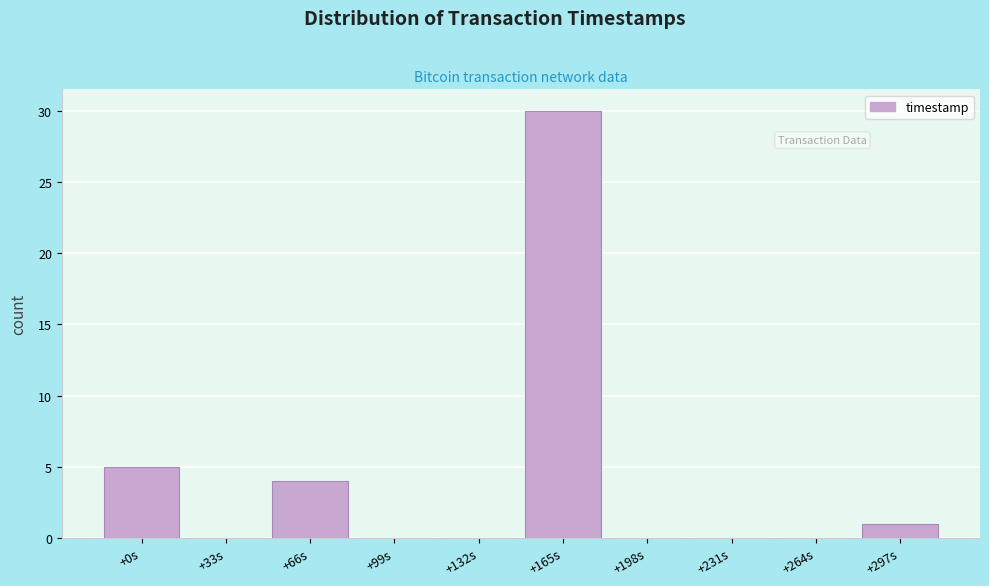

Reading left to right, list all the values displayed in this chart.

+0s=5	+33s=0	+66s=4	+99s=0	+132s=0	+165s=30	+198s=0	+231s=0	+264s=0	+297s=1